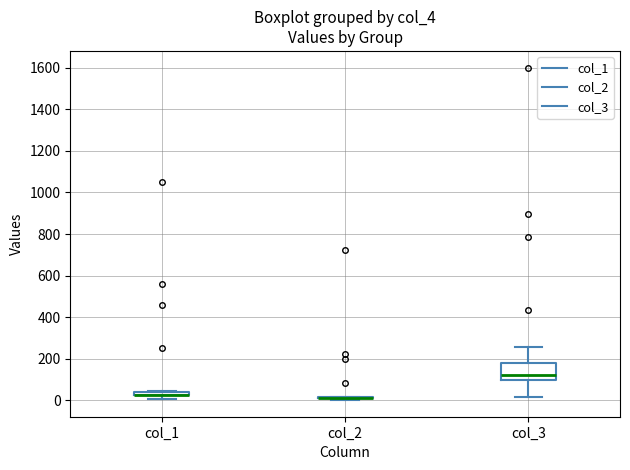

Where is the lower edge of the box for col_3 on the y-axis? The values are not printed on the chart, so give them approximately, as read against the axis.

100